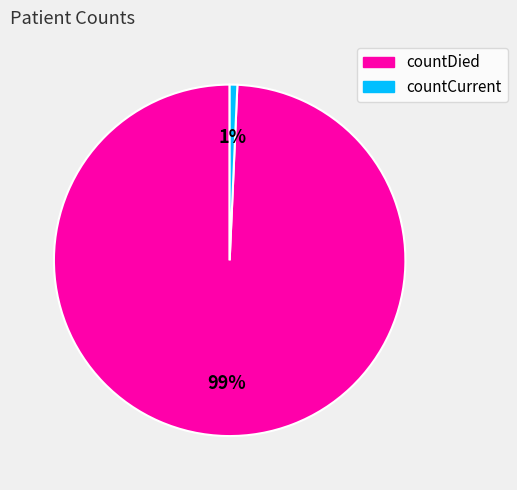

Rank the categories by value from highest to lowest.

countDied, countCurrent